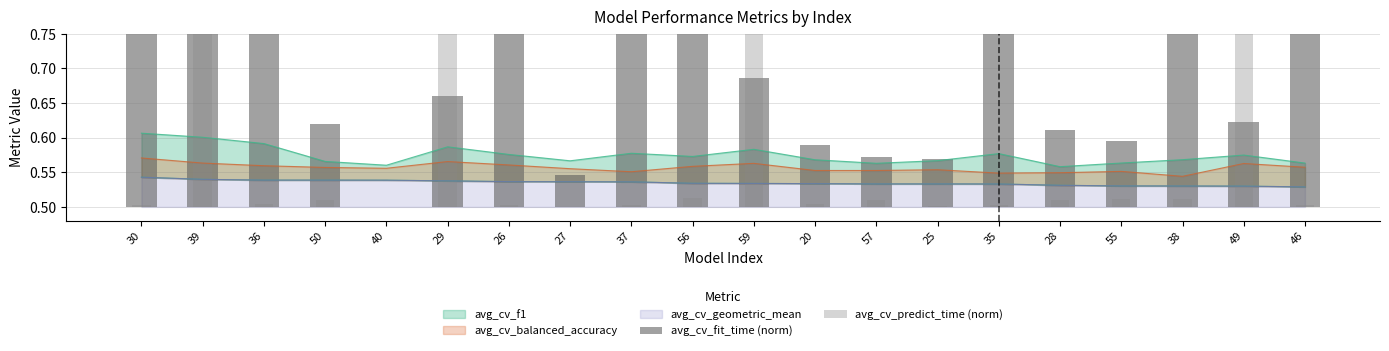

What is the label of the 4th bar from the left?

50